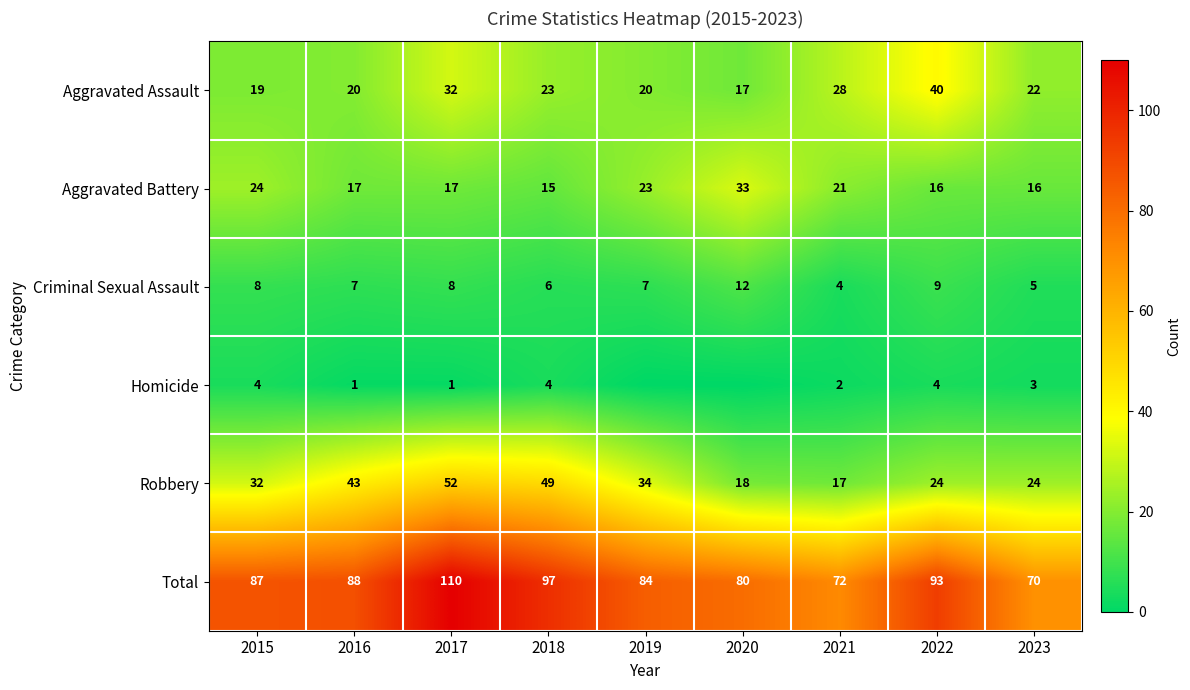

What is the maximum value for Criminal Sexual Assault?

12